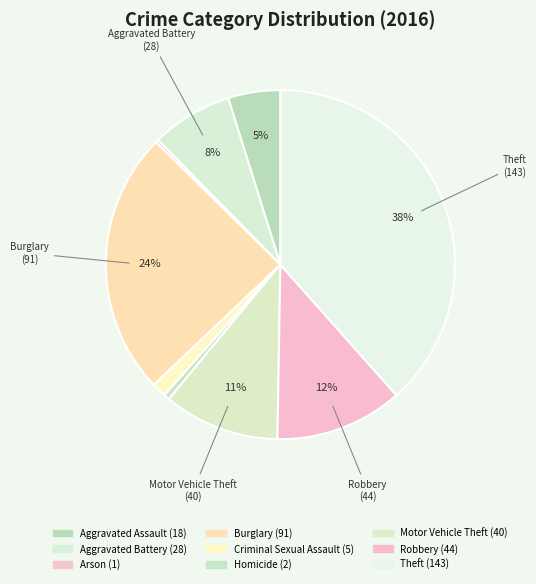

Count the number of slices in the pie.

9